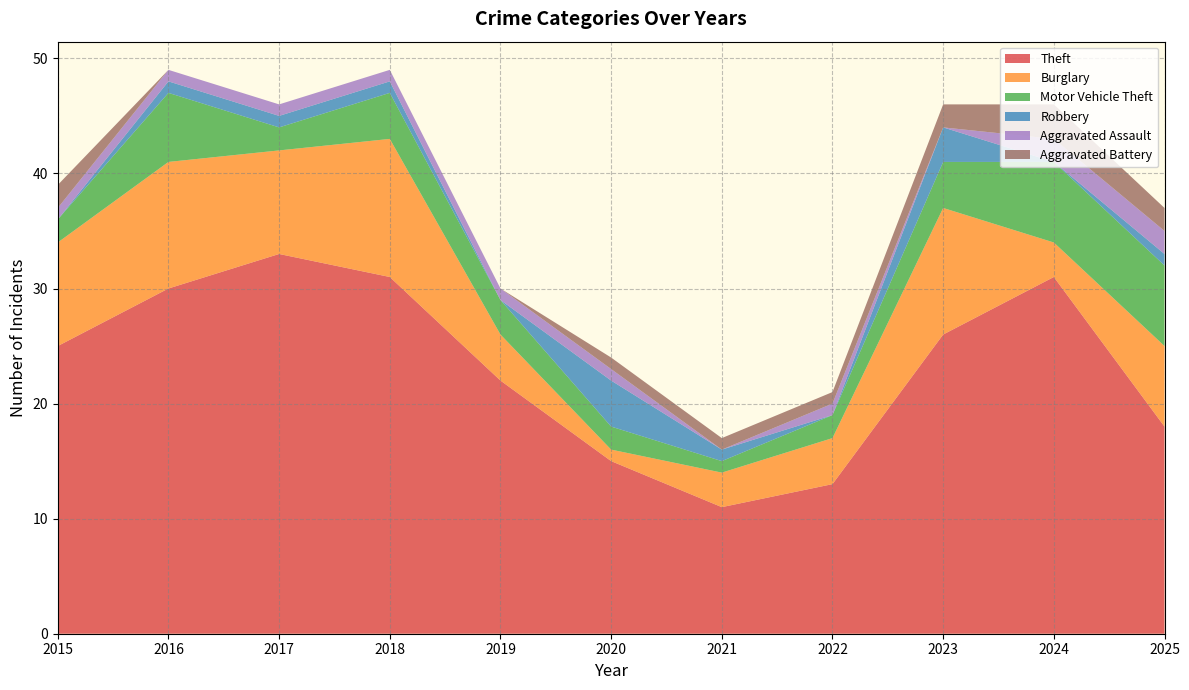

Reading left to right, what are all the values shown in this chart?

Theft: 25	30	33	31	22	15	11	13	26	31	18
Burglary: 9	11	9	12	4	1	3	4	11	3	7
Motor Vehicle Theft: 2	6	2	4	3	2	1	2	4	7	7
Robbery: 0	1	1	1	0	4	1	0	3	0	1
Aggravated Assault: 1	1	1	1	1	1	0	1	0	2	2
Aggravated Battery: 2	0	0	0	0	1	1	1	2	3	2